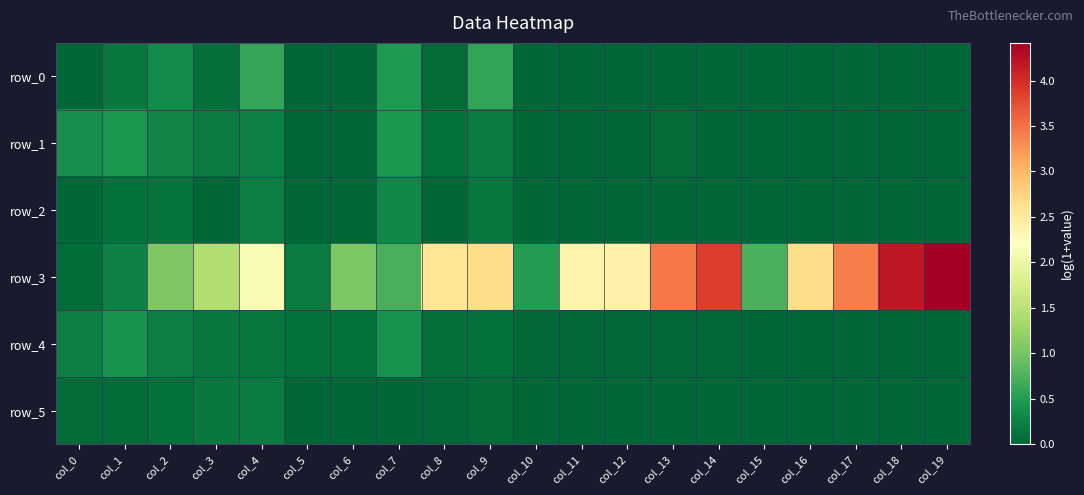

At which label is row_0 closest to 0?

col_5